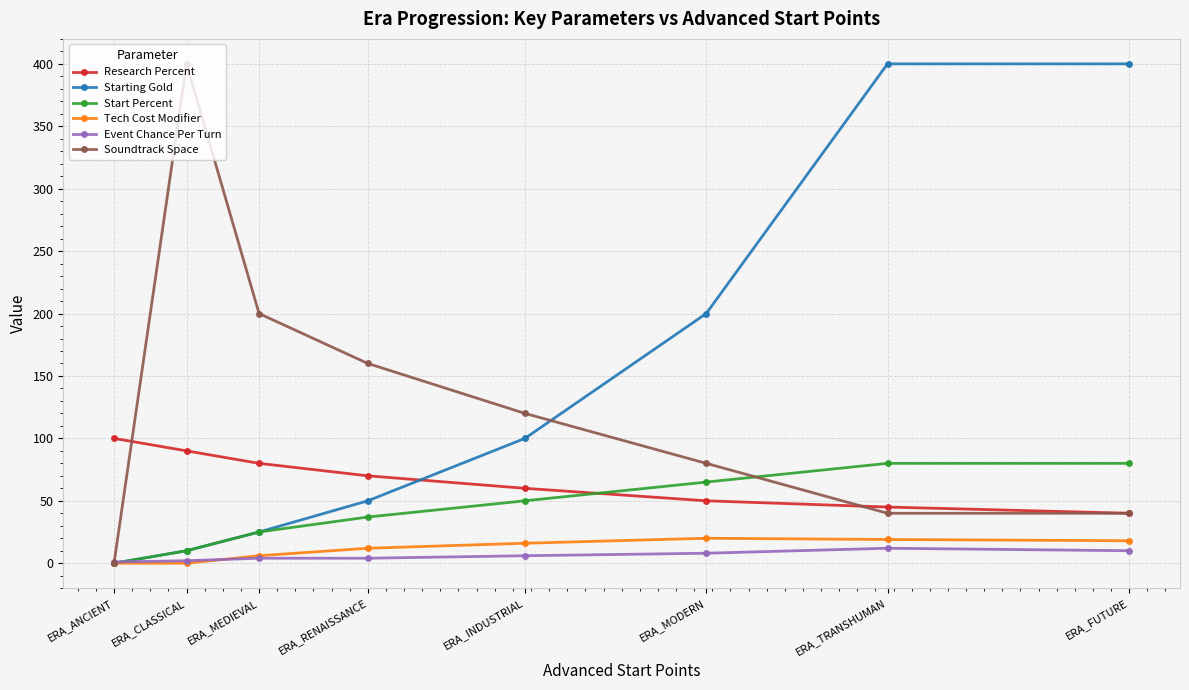

True or false: Event Chance Per Turn and Research Percent intersect in this chart.

False